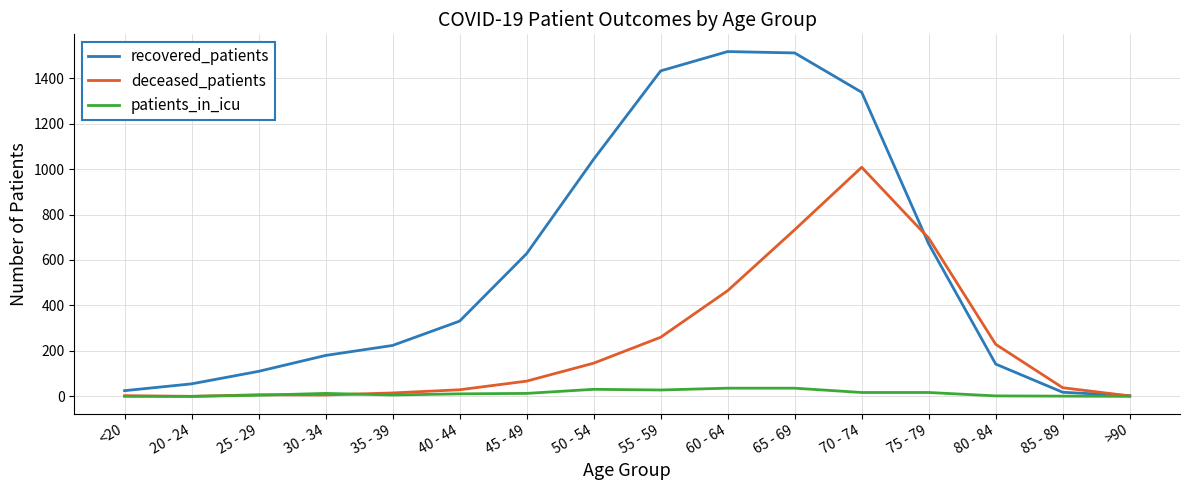

Rank the series by their average value, from lowest to highest.

patients_in_icu, deceased_patients, recovered_patients